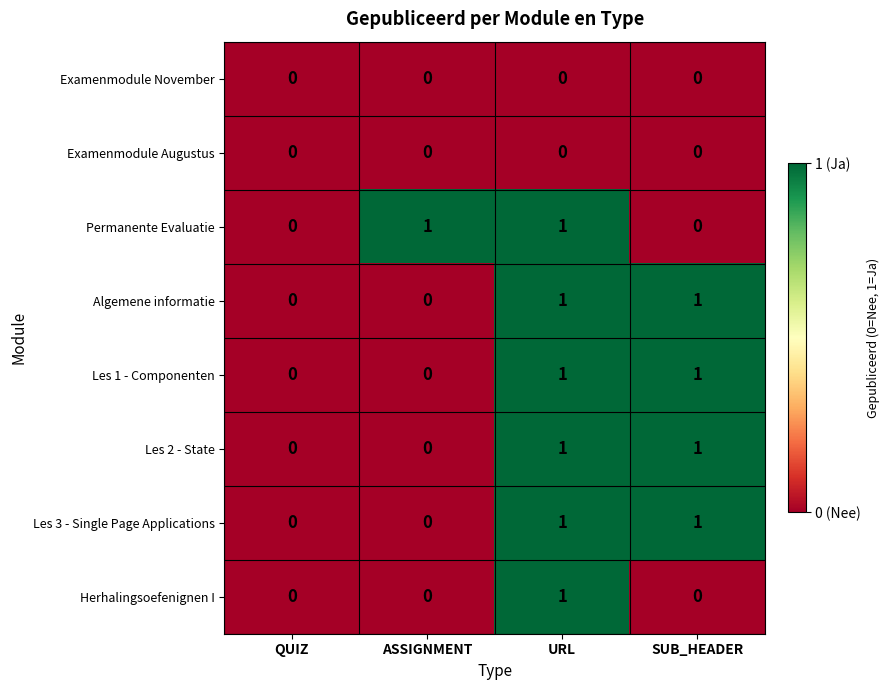

At which category is the sum across all series the highest?

URL